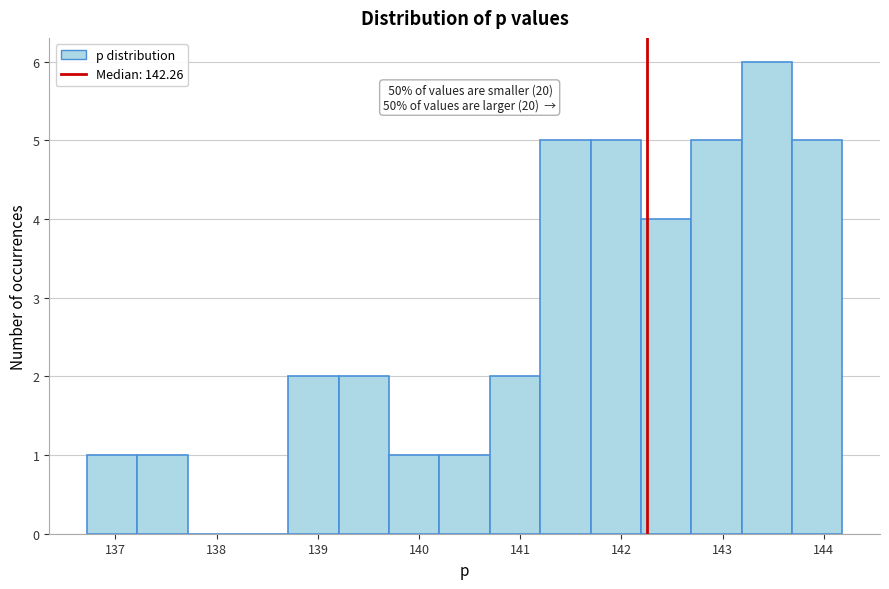

Over which range of the x-axis is the bar tallest?

143.2 to 143.7